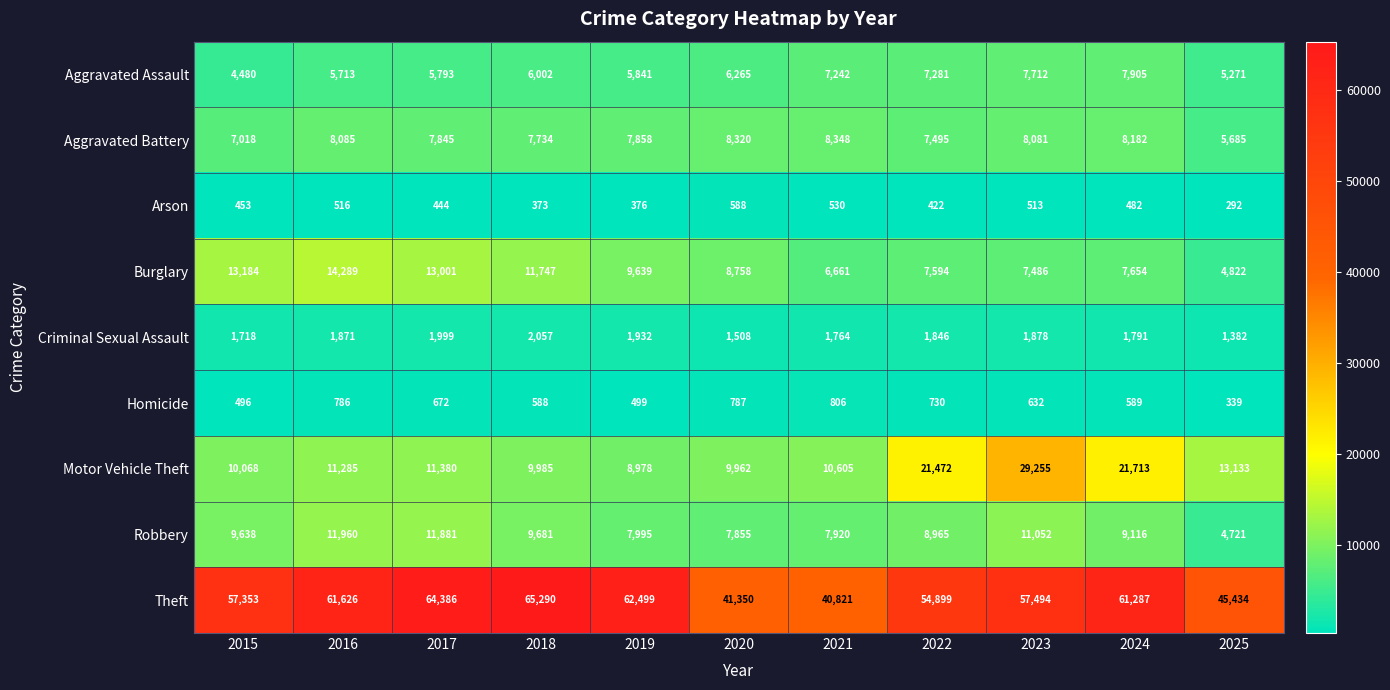

What is the total value across all series at 2024?

118719